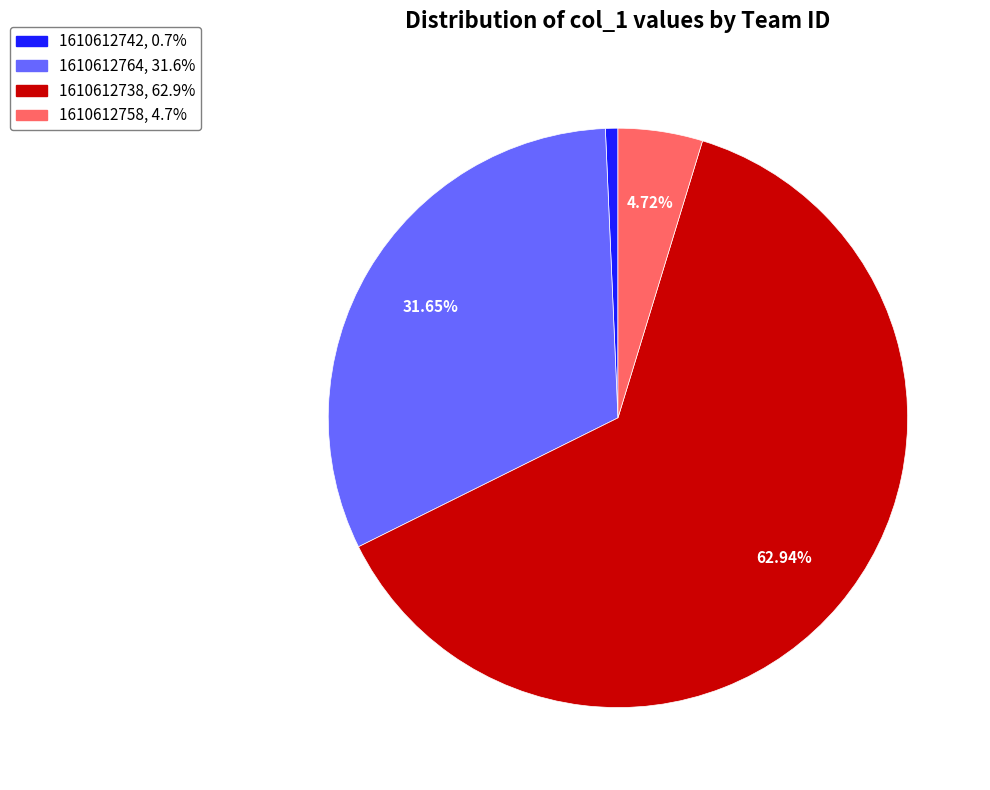

Count the number of slices in the pie.

4